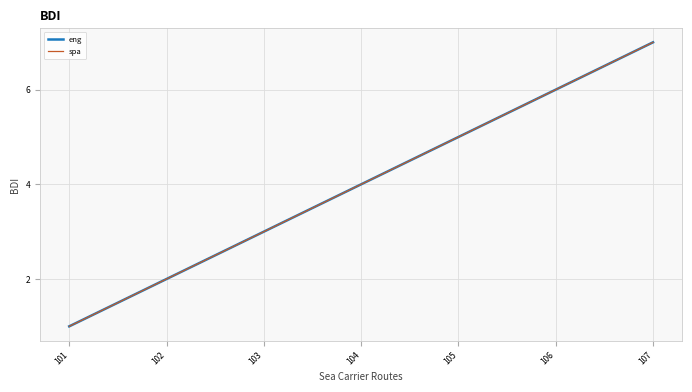

What is the difference between the maximum and second lowest values in the eng series?

5